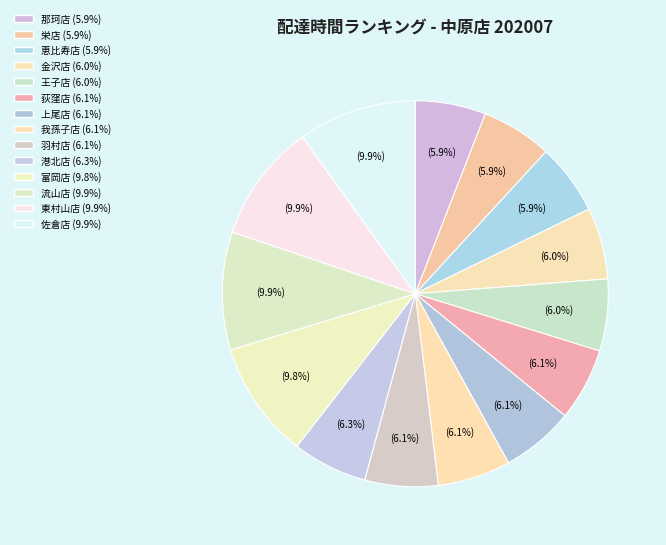

Count the number of slices in the pie.

14